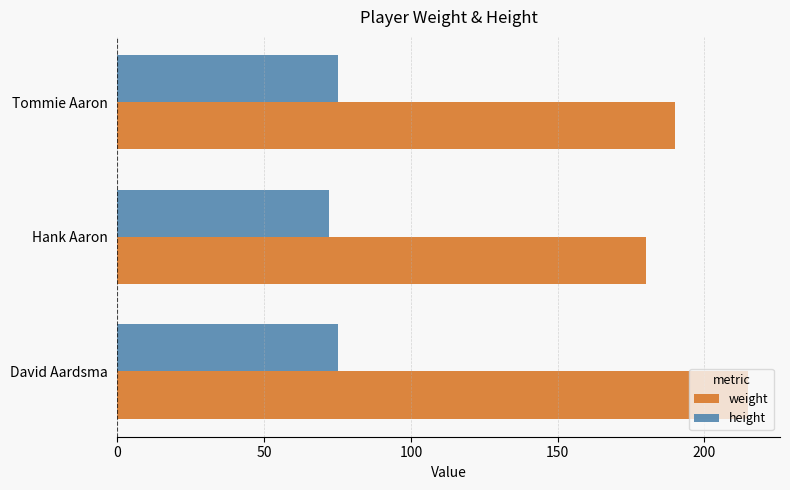

The height series shows 72 at Hank Aaron. True or false?

True